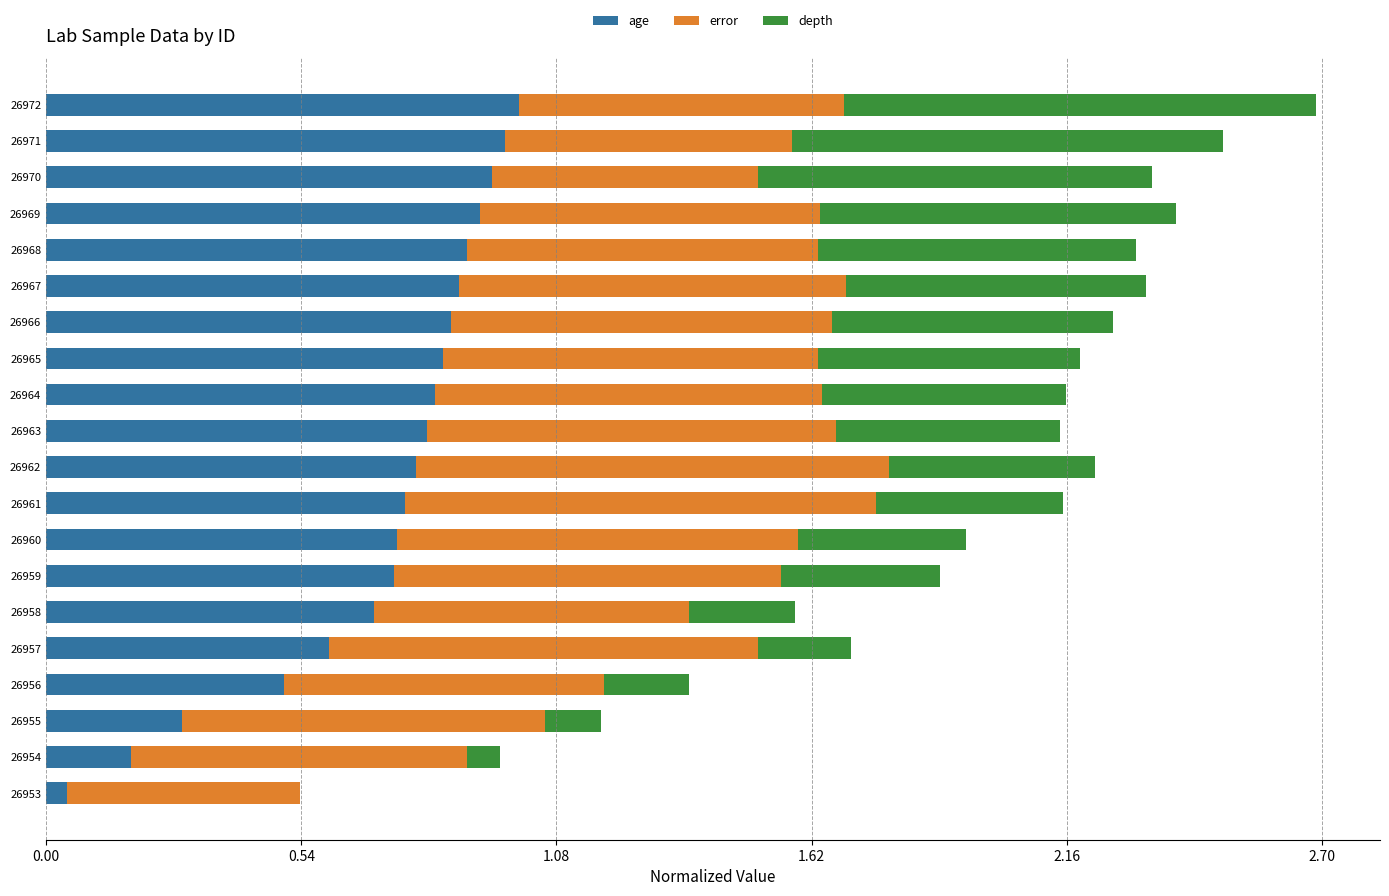

At which category is the sum across all series the highest?

26972